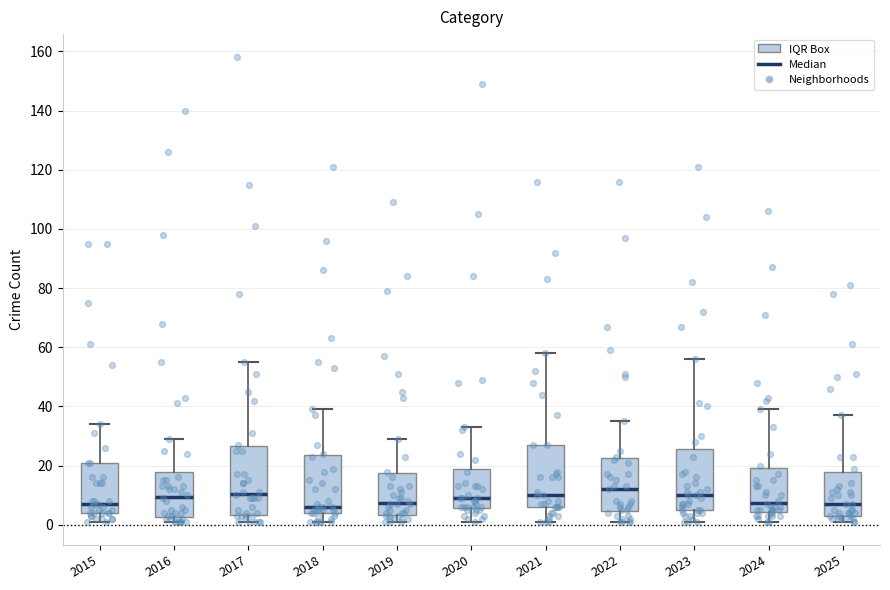

Reading left to right, read every box against the y-axis: the position of its median line, the range the box covers, and the ends of its whiskers. The values are not printed on the chart, so give them approximately, as read against the axis.

2015: median 8, box 4 to 22, whiskers 2 to 34
2016: median 10, box 2 to 18, whiskers 2 (just below the box's lower edge) to 30
2017: median 10, box 4 to 26, whiskers 2 to 56
2018: median 6, box 4 to 24, whiskers 2 to 40
2019: median 8, box 4 to 18, whiskers 2 to 30
2020: median 10, box 6 to 20, whiskers 2 to 34
2021: median 10, box 6 to 28, whiskers 2 to 58
2022: median 12, box 4 to 22, whiskers 2 to 36
2023: median 10, box 6 to 26, whiskers 2 to 56
2024: median 8, box 4 to 20, whiskers 2 to 40
2025: median 8, box 4 to 18, whiskers 2 to 38